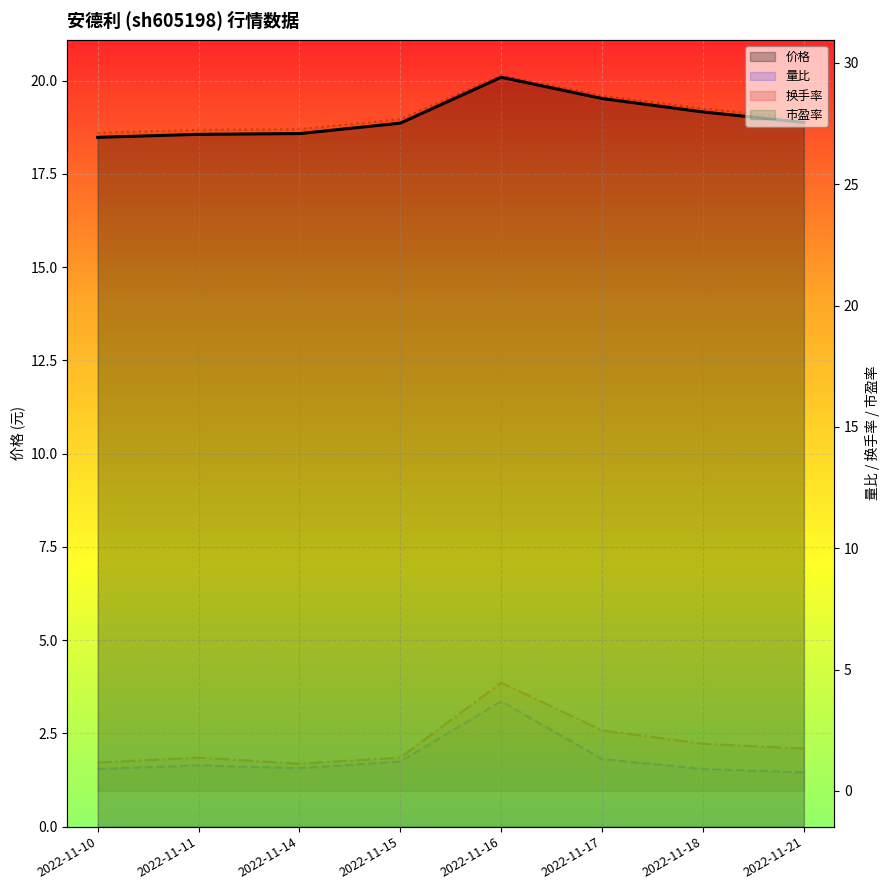

True or false: 量比 and 换手率 intersect in this chart.

False